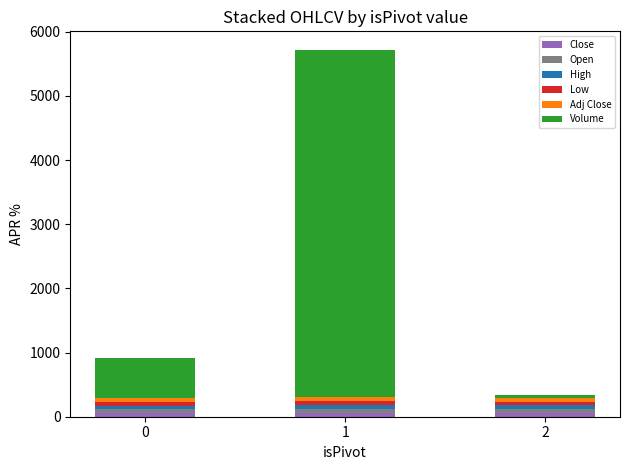

Does the chart contain stacked bars?

Yes